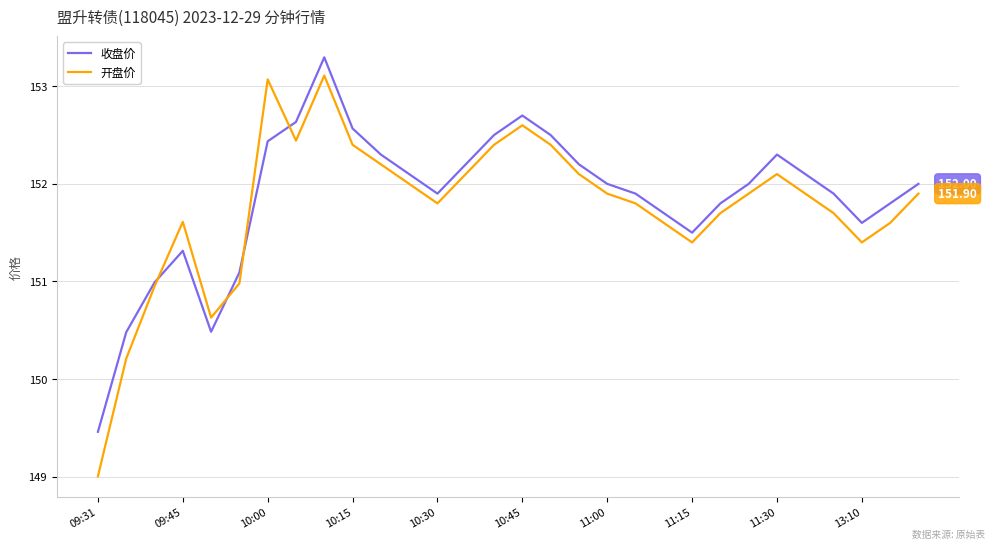

Which series has the widest spread of values?

开盘价